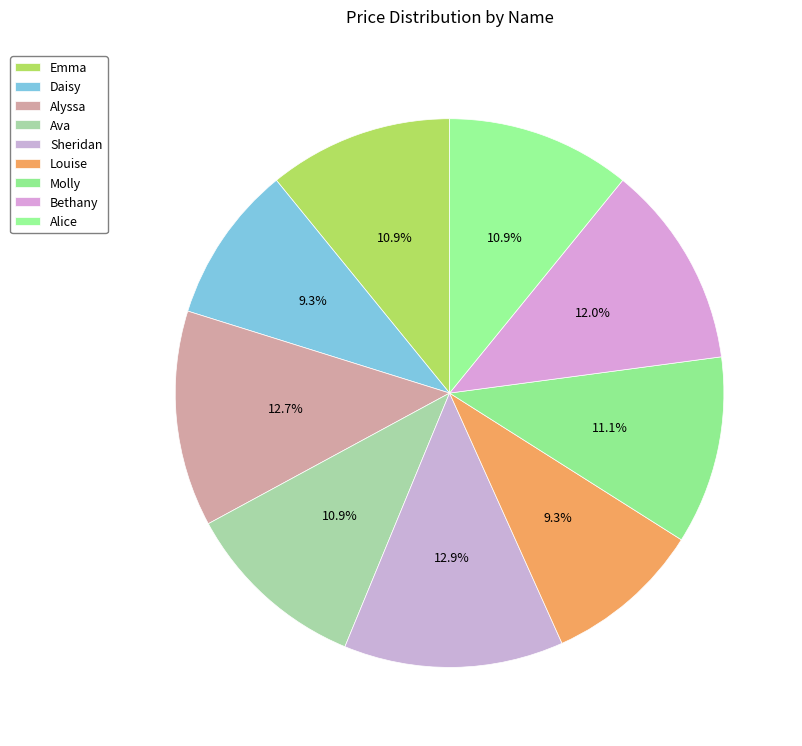

To the nearest percent, what is the combined percentage of Molly and Alice?

22%